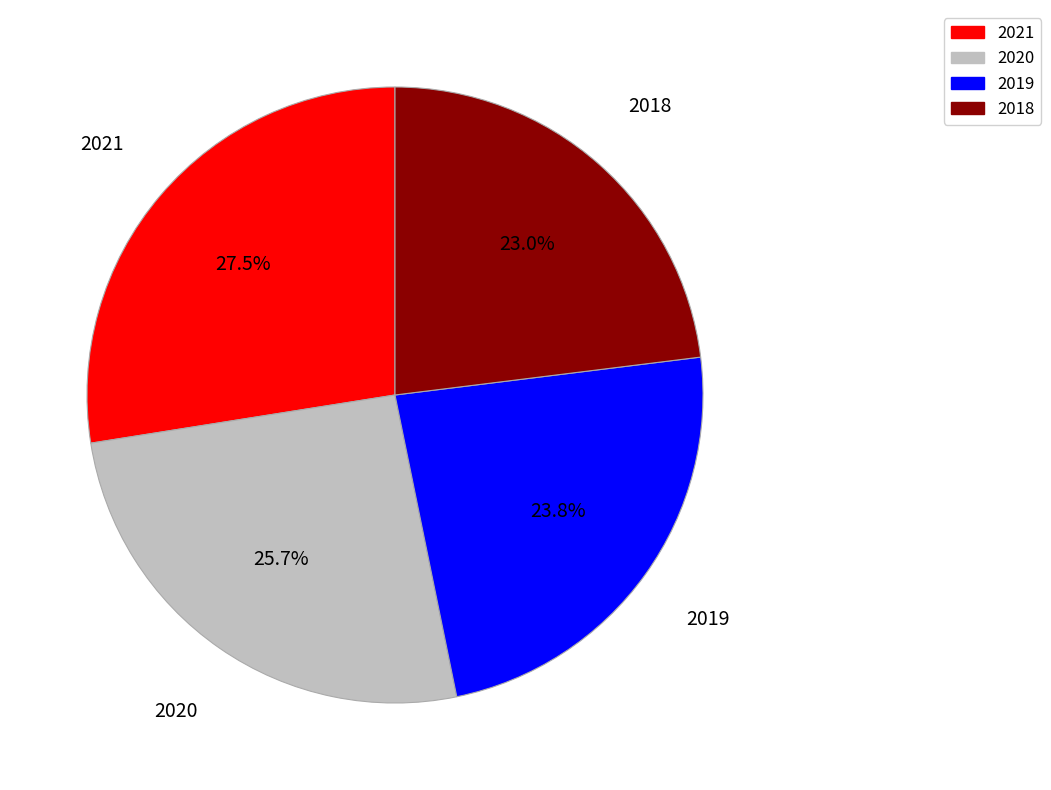

Is it true that 2020 is 26% of the pie?

True